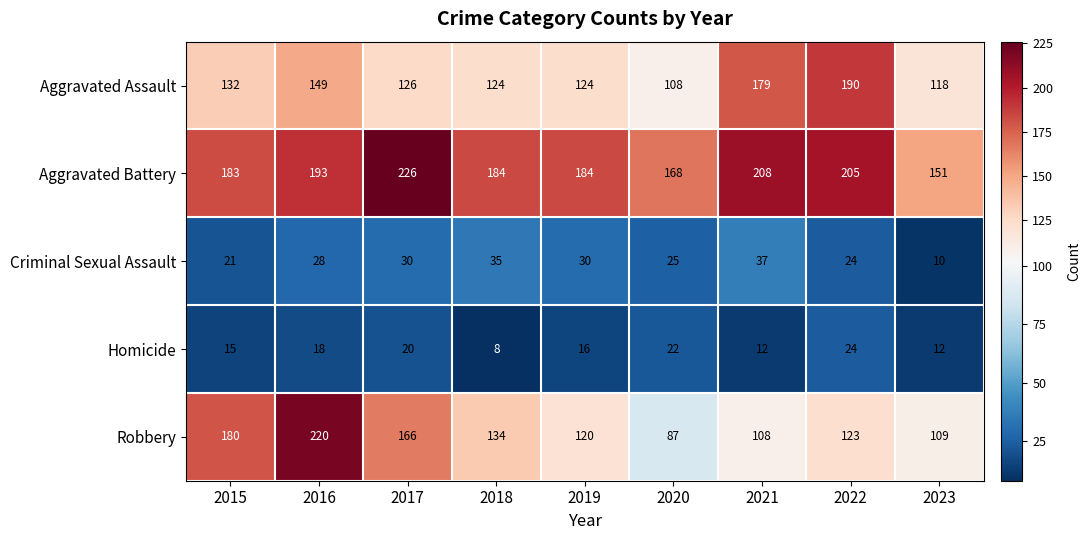

What value does the Homicide series have at 2021, to the nearest 10?

10